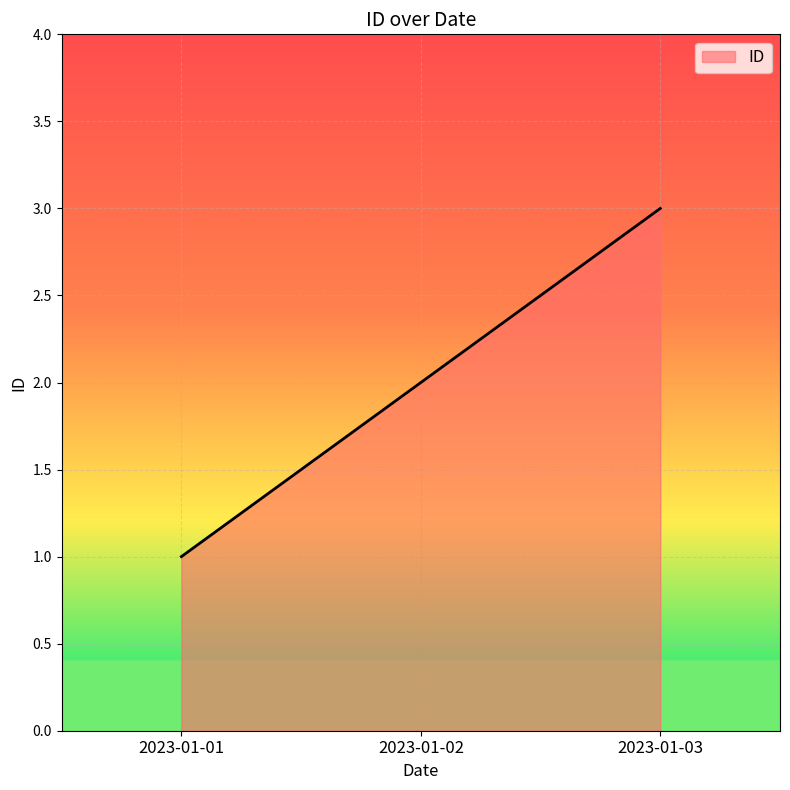

What is the average value?

2